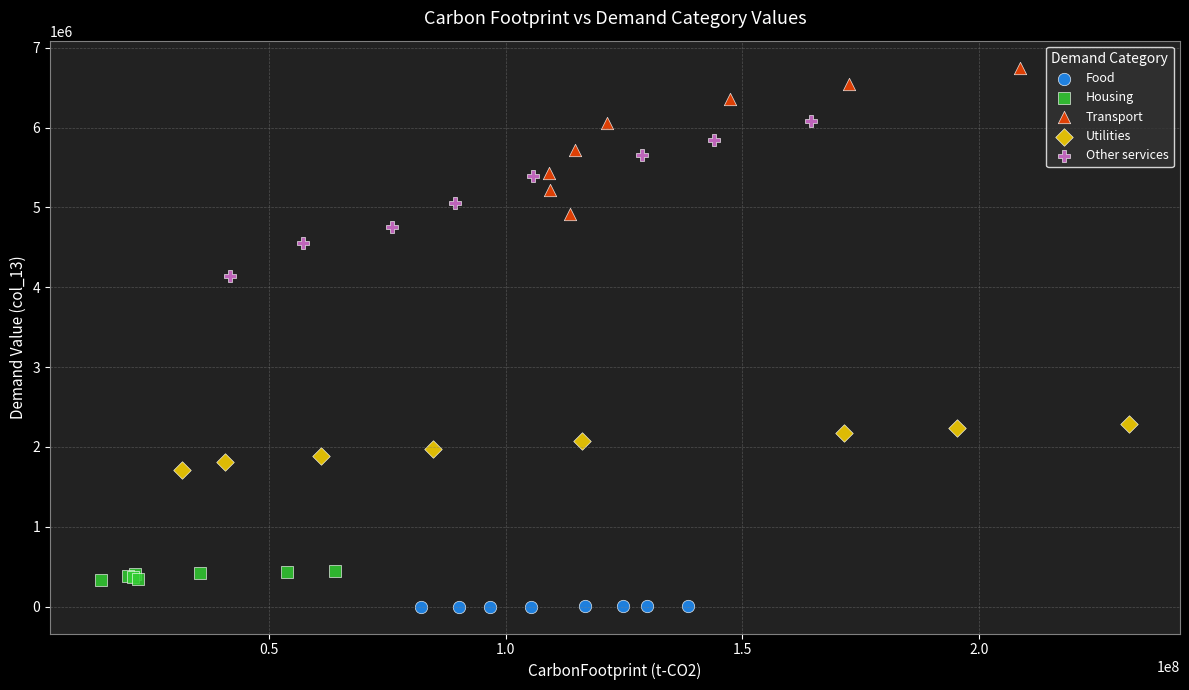

Which series reaches the minimum Y coordinate?

Food